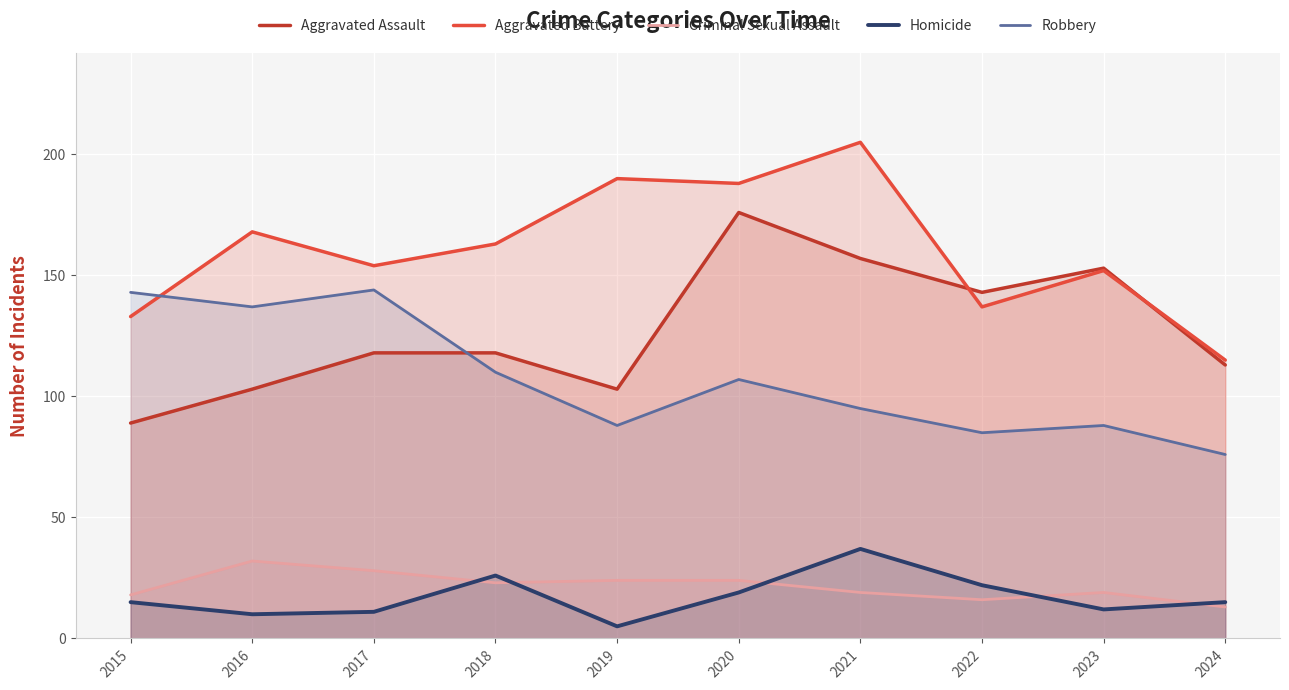

In Robbery, how many points are lower than both neighbors (excluding endpoints)?

3